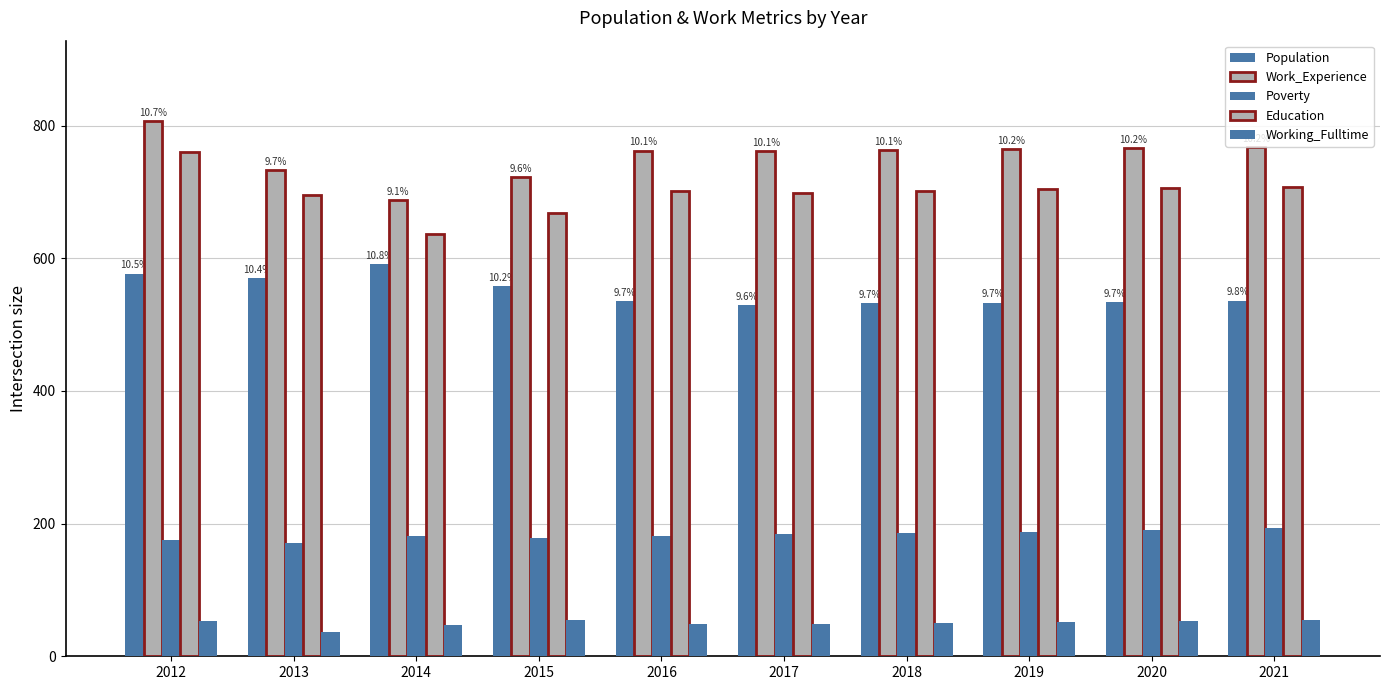

How many data points does each series have?

10